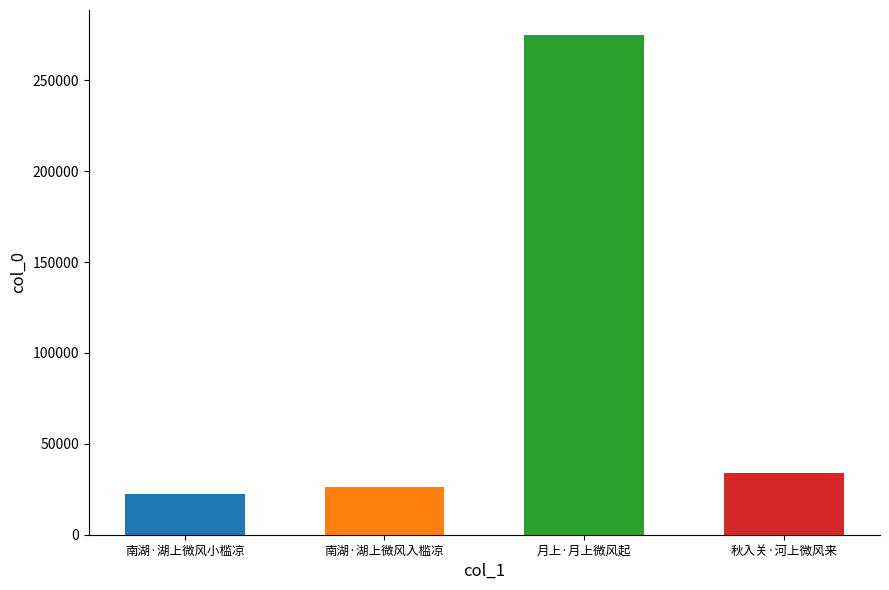

At which label is the value closest to 148775?

秋入关·河上微风来